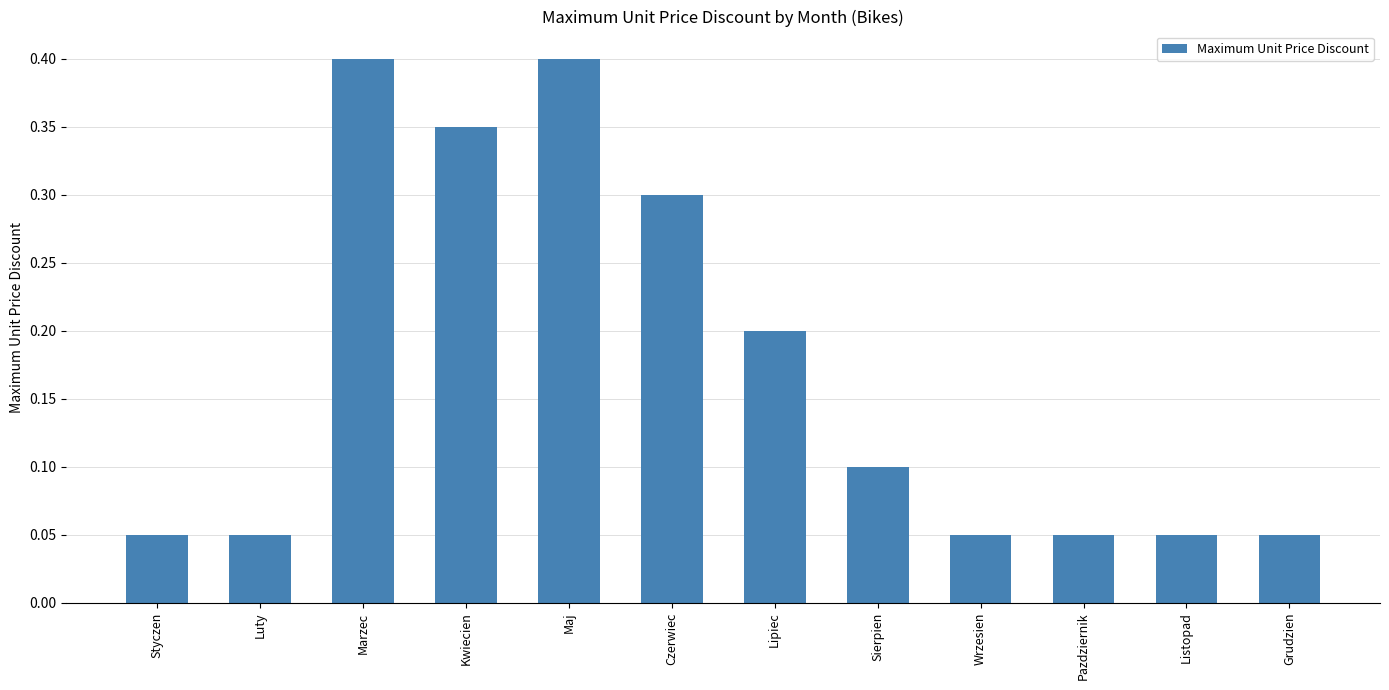

What is the label of the 8th bar from the left?

Sierpien